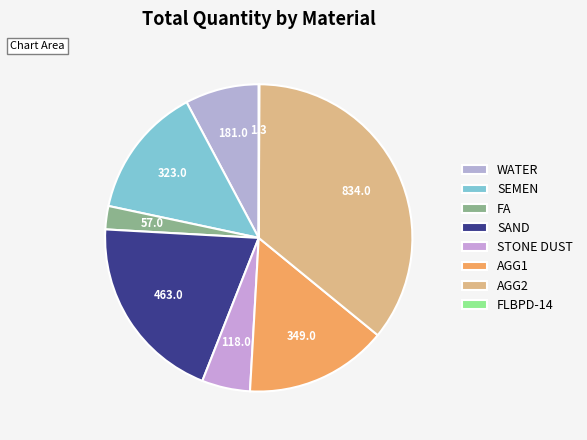

To the nearest percent, what percentage of the pie is AGG2?

36%